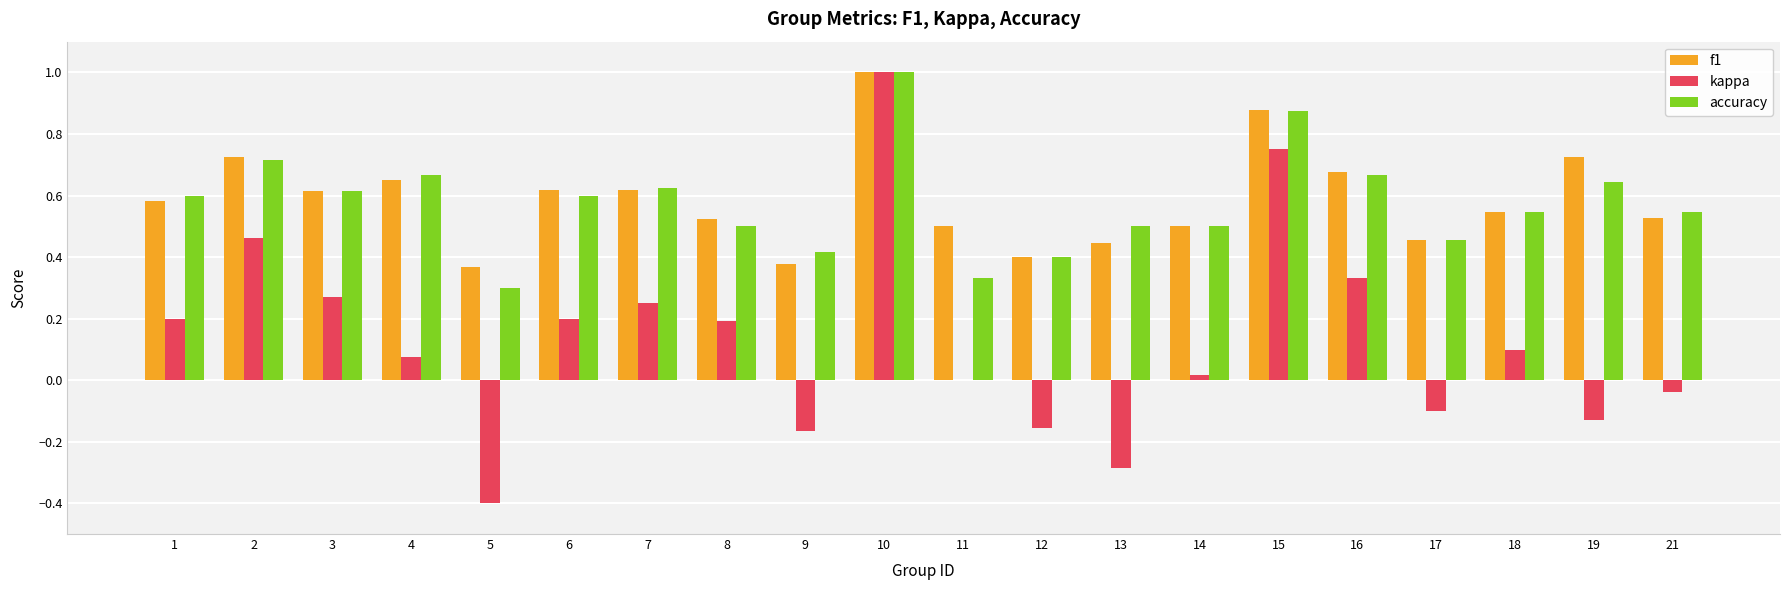

What is the sum of all f1 values?

11.7